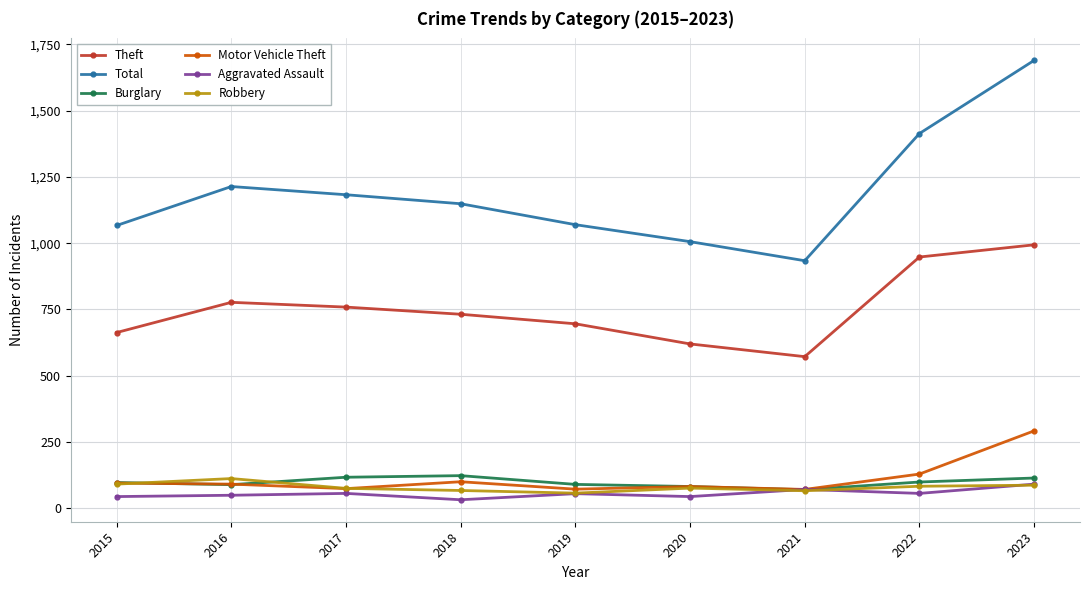

How many interior local valleys does the Theft series have?

1